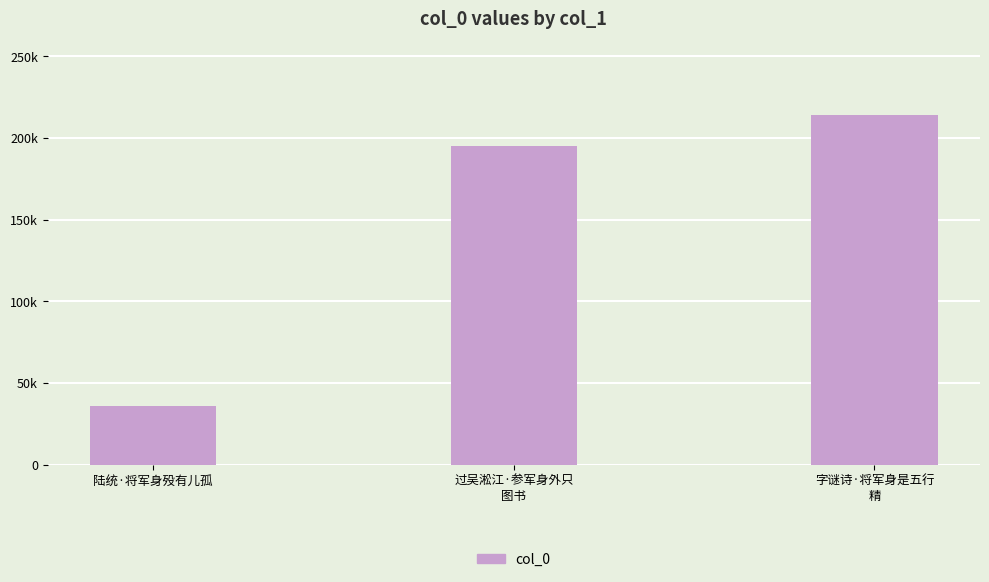

Are the bars horizontal?

No